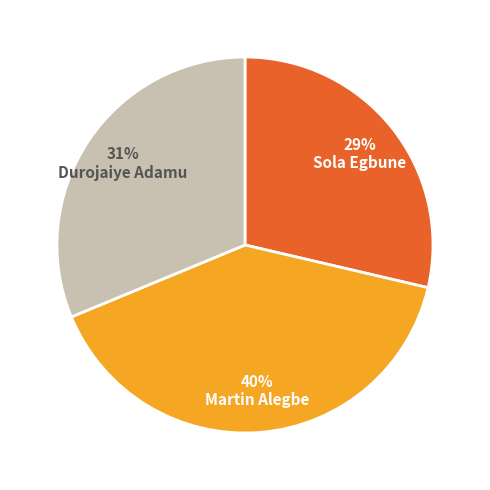

To the nearest percent, what percentage of the pie is Sola Egbune?

29%